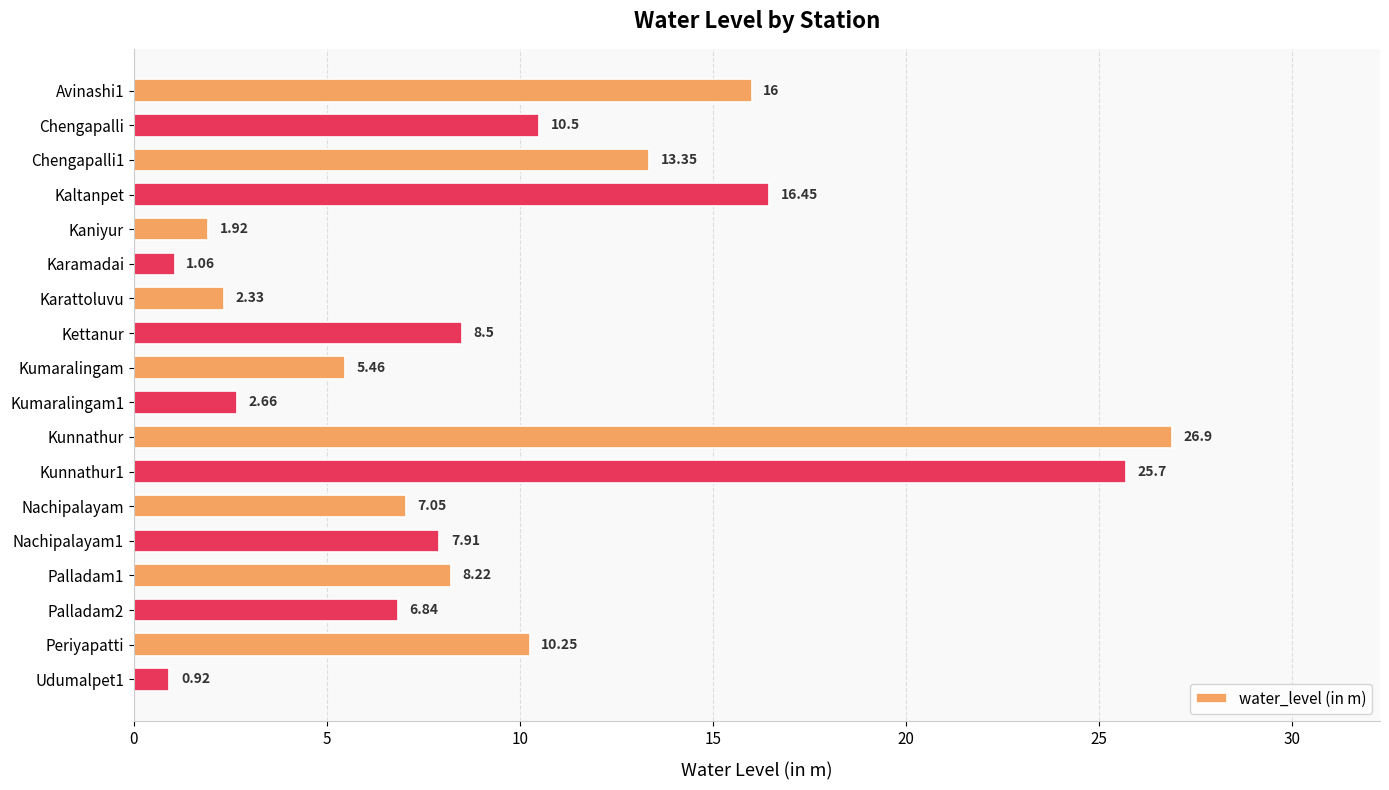

Are the bars grouped side by side (vs. stacked)?

No